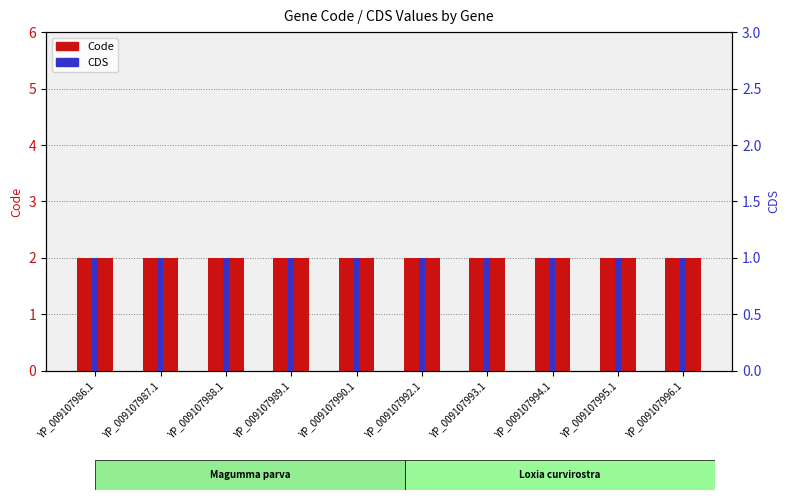

Reading left to right, transcribe all the data shown in this chart.

Code: YP_009107986.1=2	YP_009107987.1=2	YP_009107988.1=2	YP_009107989.1=2	YP_009107990.1=2	YP_009107992.1=2	YP_009107993.1=2	YP_009107994.1=2	YP_009107995.1=2	YP_009107996.1=2
CDS: YP_009107986.1=1	YP_009107987.1=1	YP_009107988.1=1	YP_009107989.1=1	YP_009107990.1=1	YP_009107992.1=1	YP_009107993.1=1	YP_009107994.1=1	YP_009107995.1=1	YP_009107996.1=1